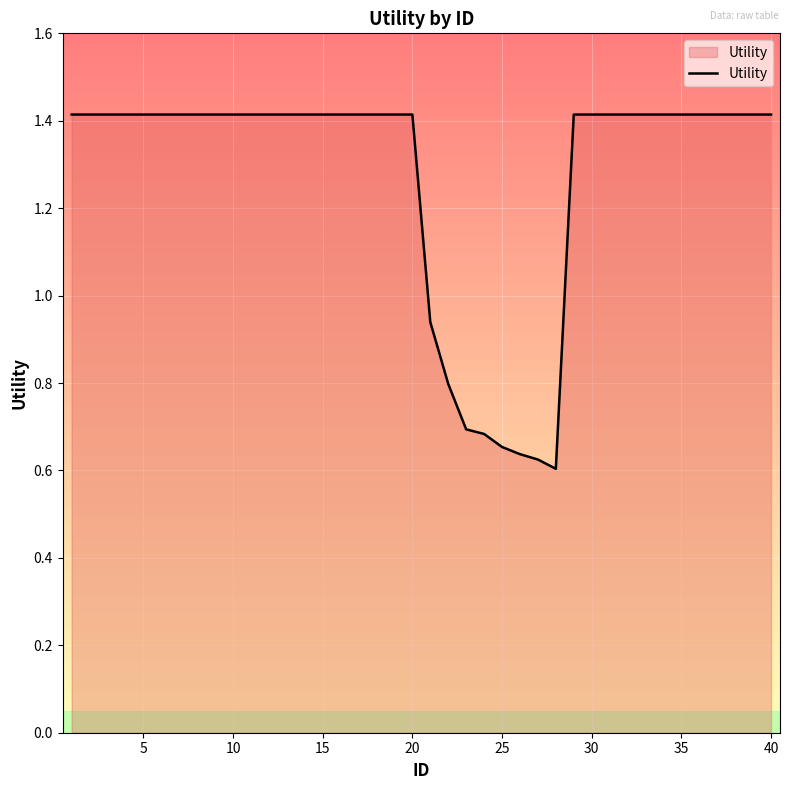

What is the difference between the maximum and minimum values?

0.8